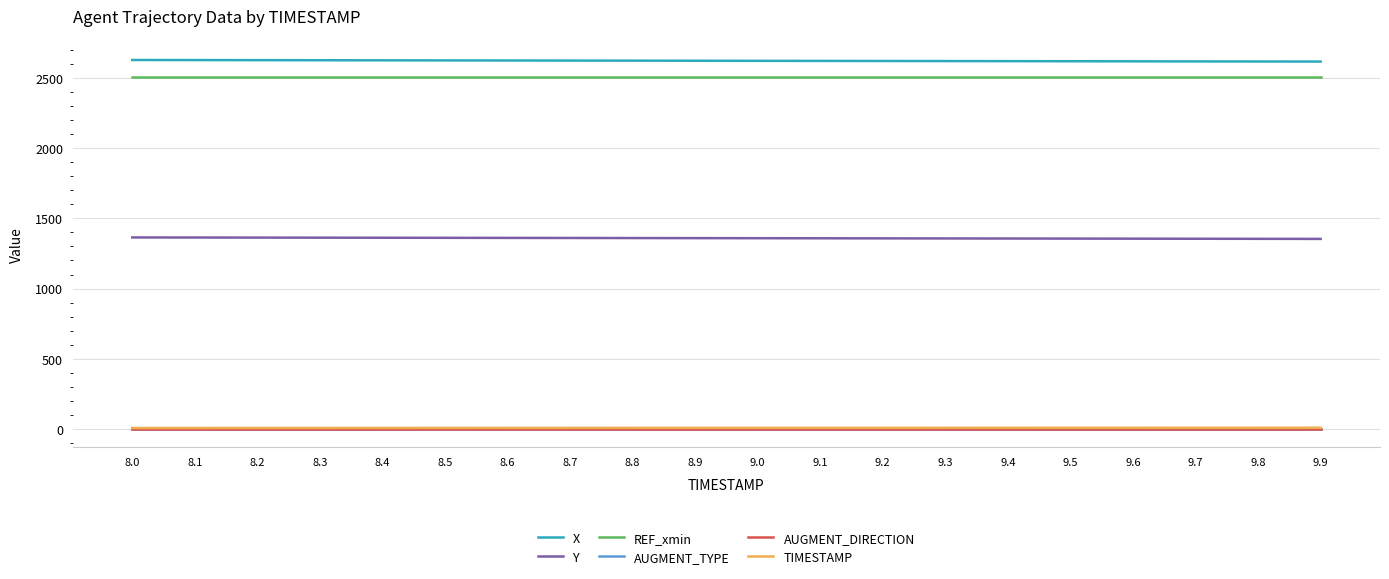

Does the chart have visible grid lines?

Yes